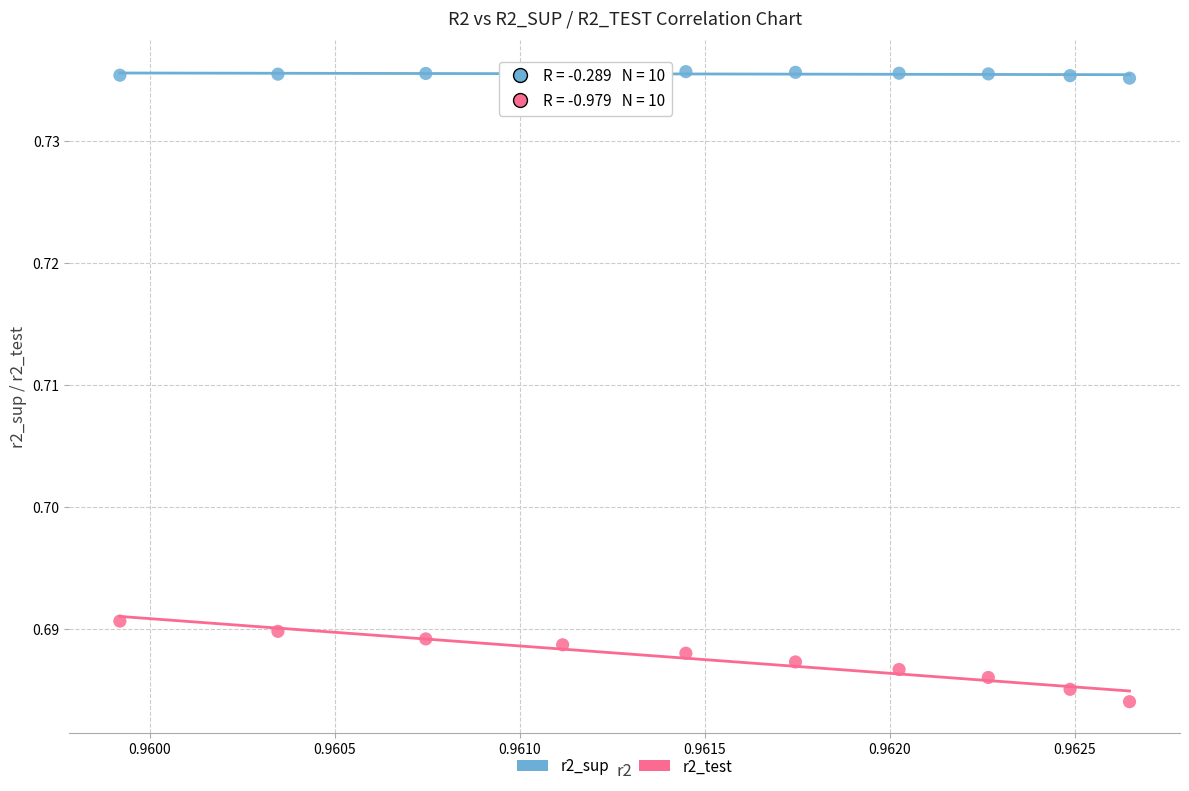

Which series has the largest Y range (max minus min)?

r2_test